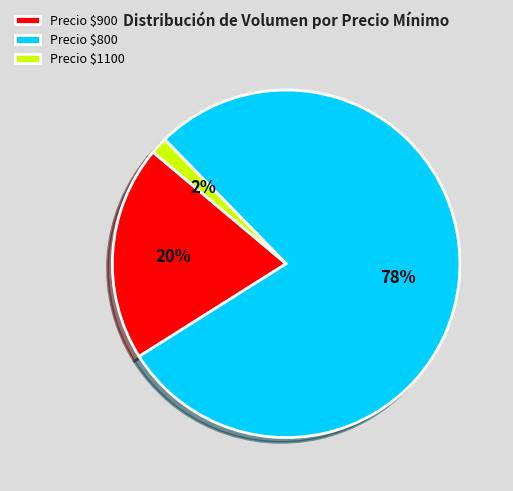

To the nearest percent, what is the average slice percentage?

33%